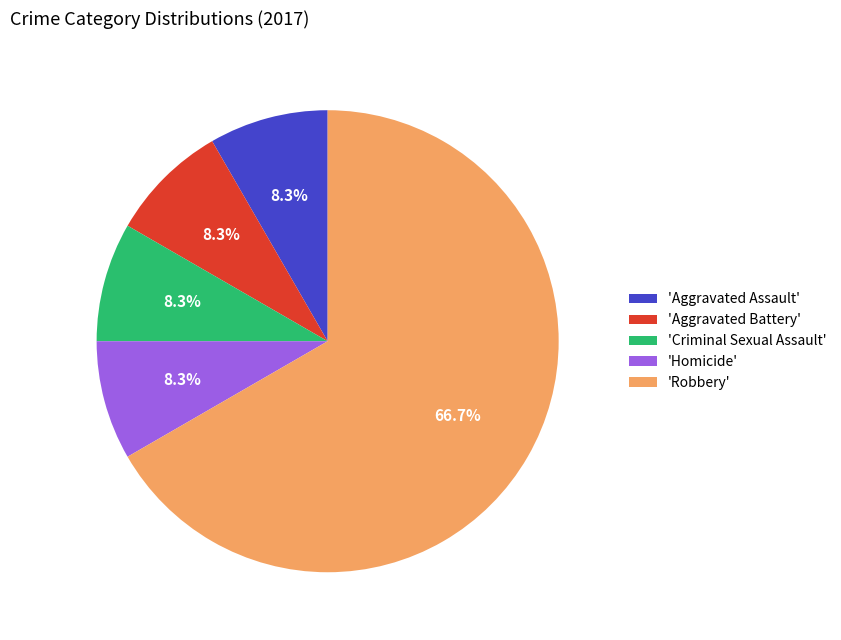

How many slices are in this pie chart?

5